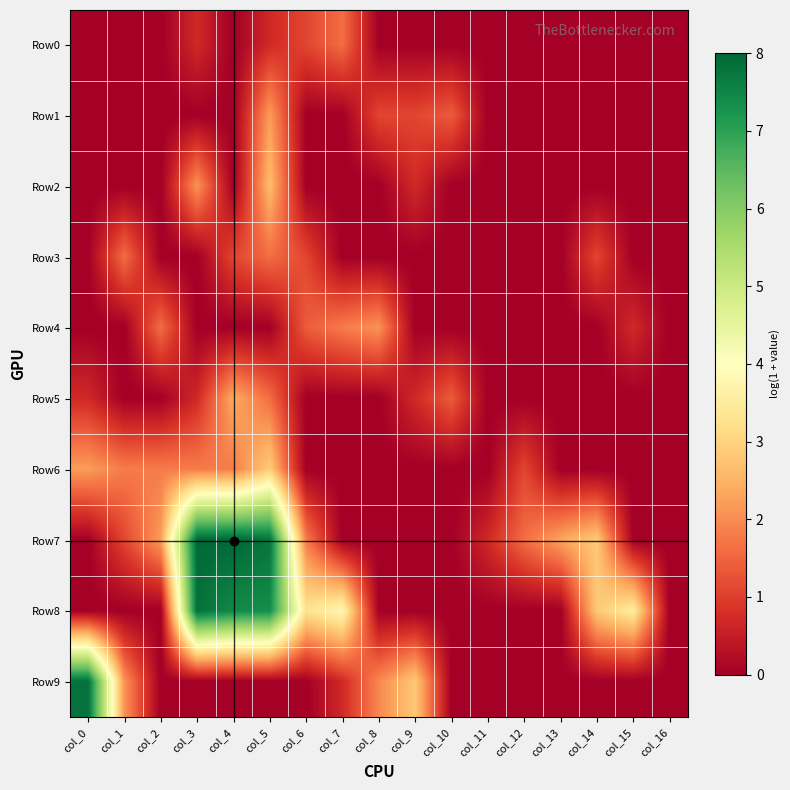

How many series are shown in this chart?

10